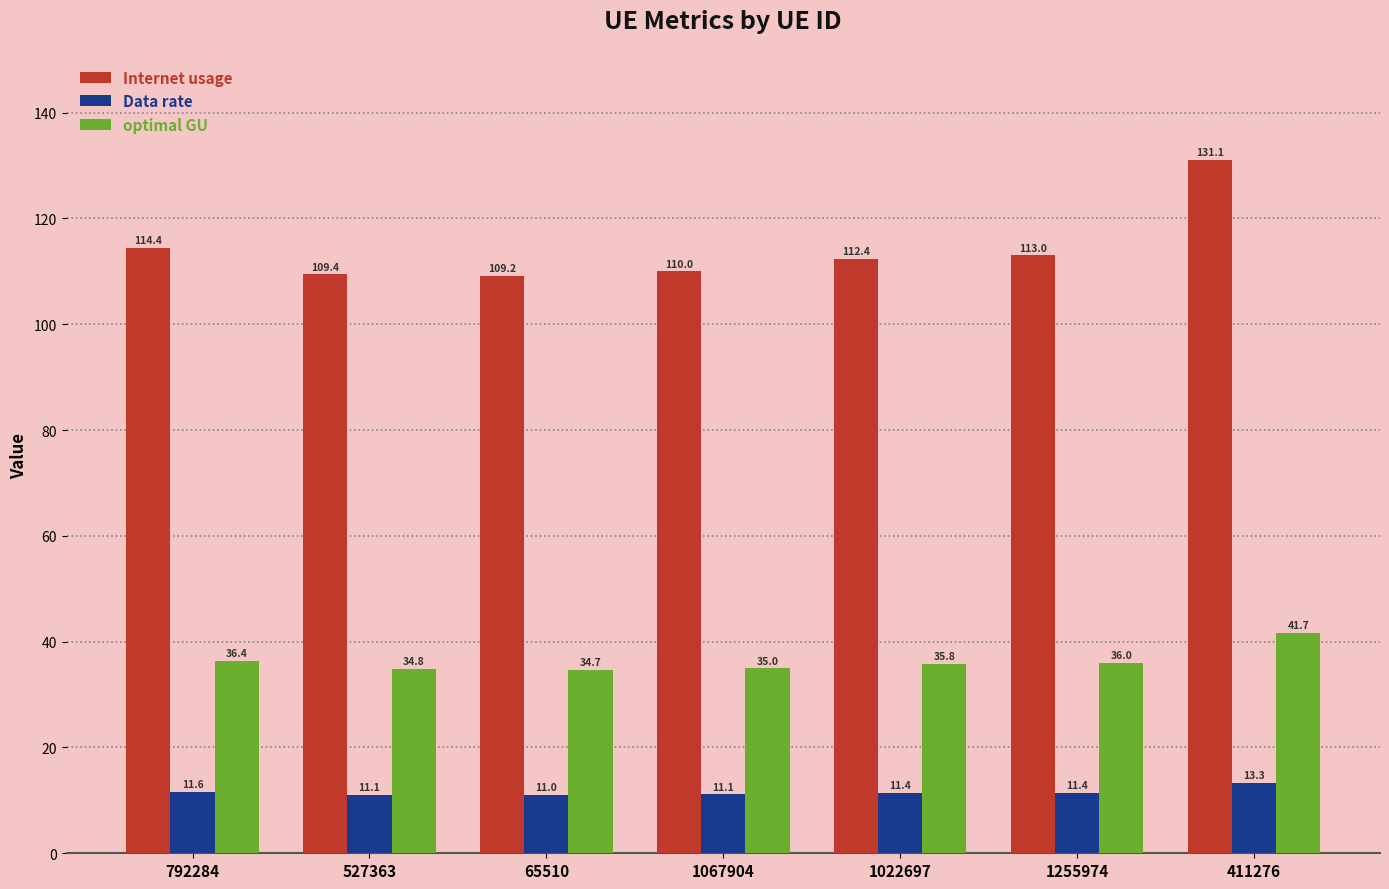

Rank the series by their average value, from highest to lowest.

Internet usage, optimal GU, Data rate